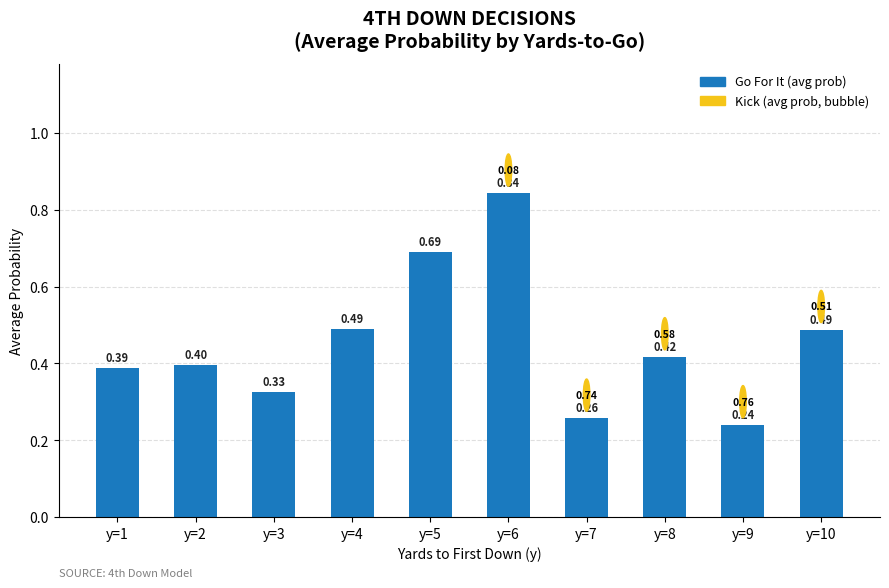

What is the sum of all values?

4.5